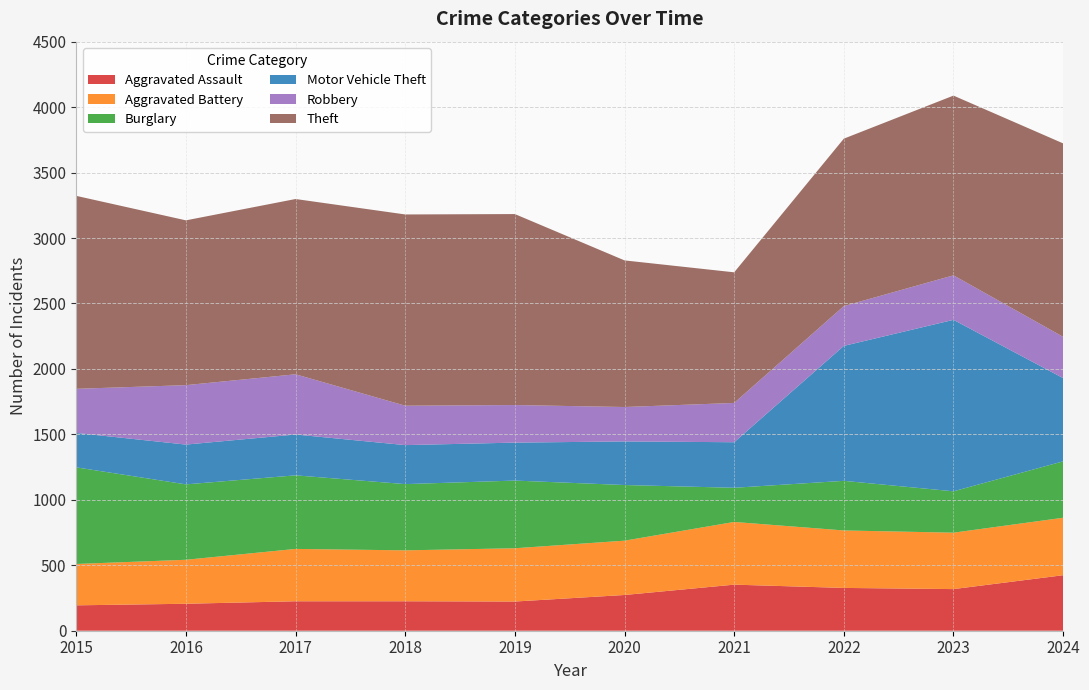

Reading left to right, transcribe all the data shown in this chart.

Aggravated Assault: 2015=194	2016=206	2017=225	2018=225	2019=223	2020=273	2021=352	2022=327	2023=318	2024=424
Aggravated Battery: 2015=316	2016=336	2017=400	2018=389	2019=407	2020=415	2021=479	2022=439	2023=431	2024=439
Burglary: 2015=738	2016=576	2017=562	2018=506	2019=517	2020=425	2021=261	2022=379	2023=316	2024=431
Motor Vehicle Theft: 2015=263	2016=304	2017=312	2018=298	2019=290	2020=333	2021=348	2022=1031	2023=1310	2024=636
Robbery: 2015=337	2016=454	2017=460	2018=301	2019=287	2020=263	2021=300	2022=304	2023=340	2024=315
Theft: 2015=1474	2016=1259	2017=1339	2018=1461	2019=1459	2020=1120	2021=998	2022=1279	2023=1373	2024=1478